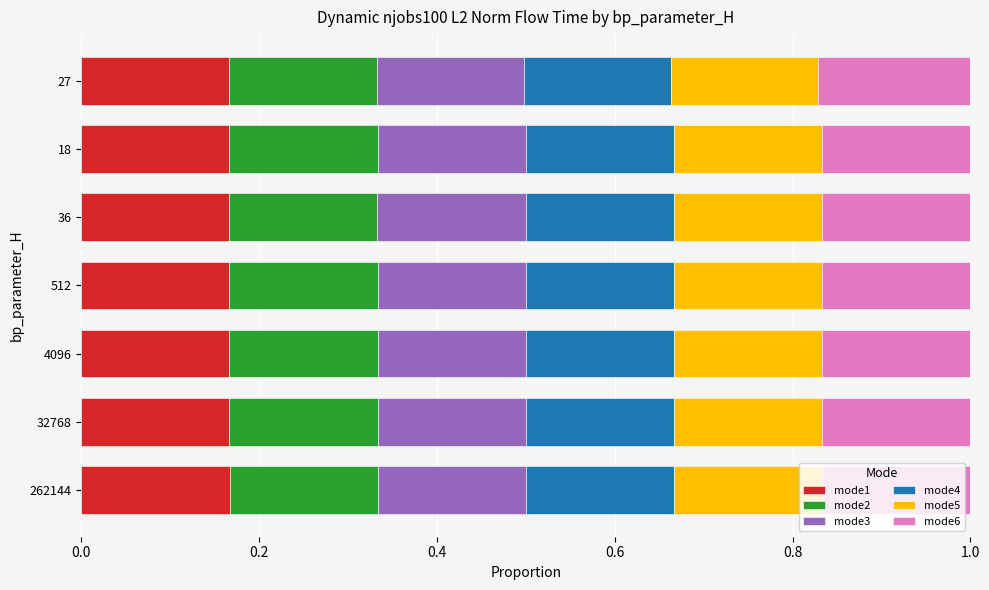

What is the total value across all series at 4096?

1.0